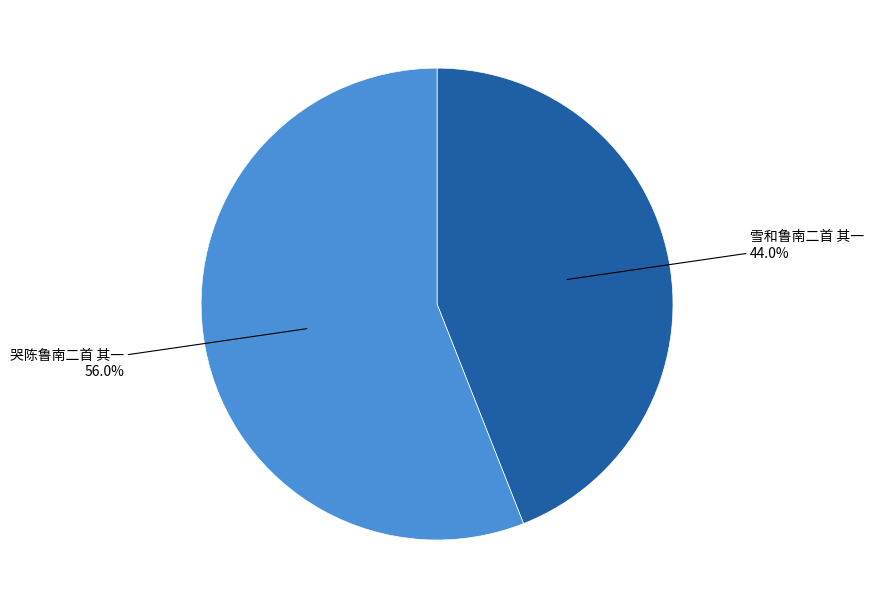

How many slices are in this pie chart?

2